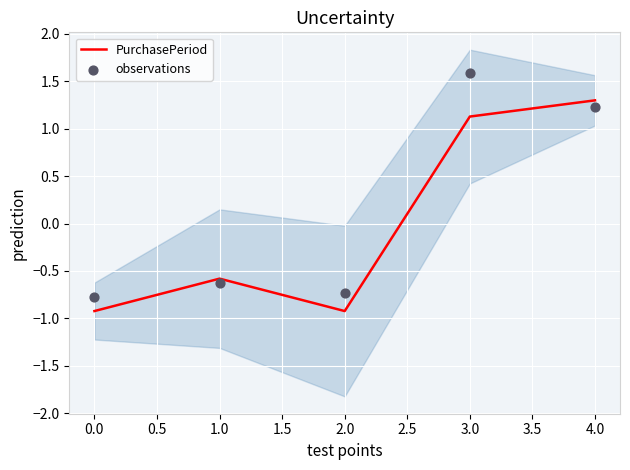

Is it true that PurchasePeriod equals 1.9 at 4.0?

False